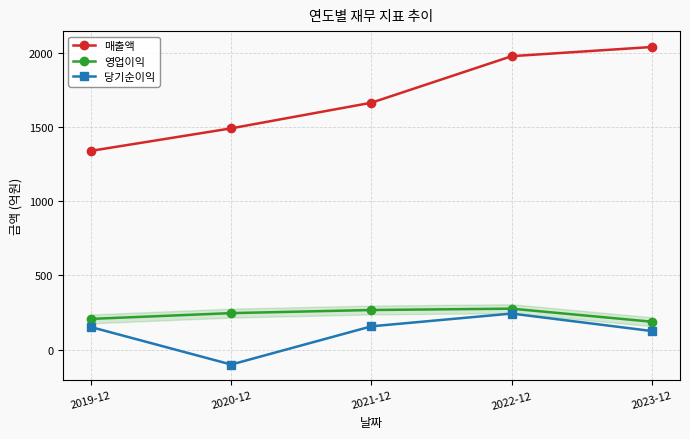

Count the number of categories in the chart.

5